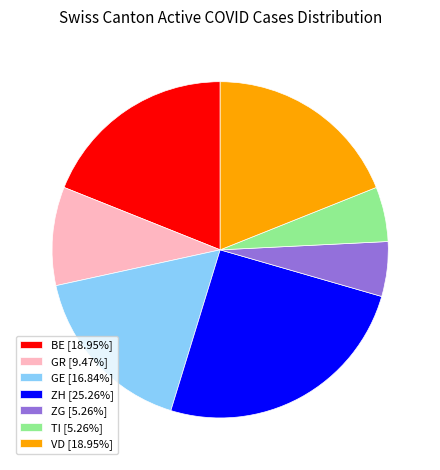

What is the ratio of the value at ZG [5.26%] to the value at BE [18.95%]?

0.3